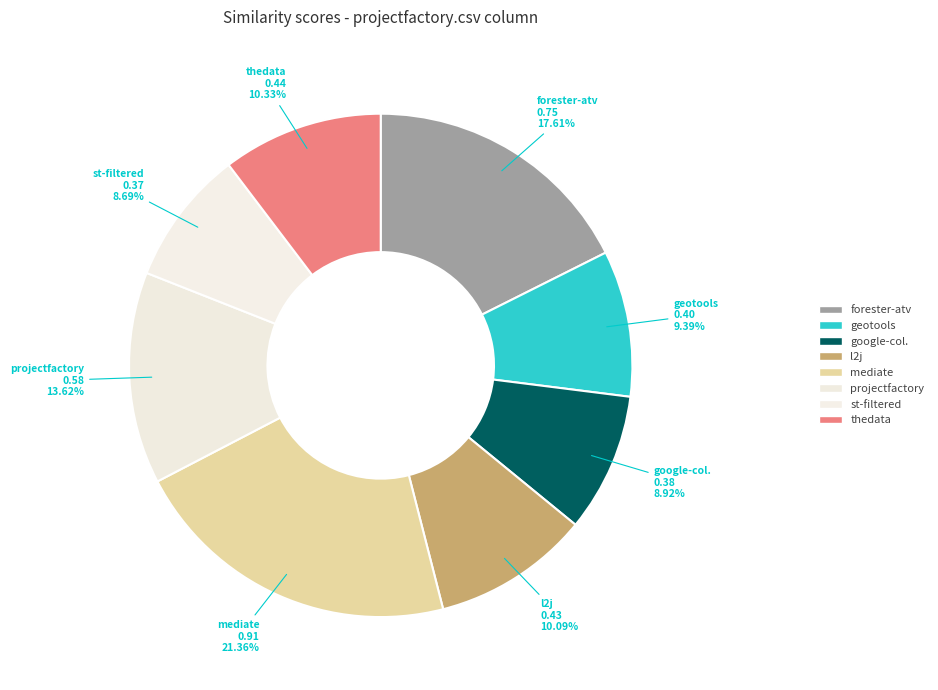

To the nearest percent, what is the difference between the largest and smallest slice percentages?

13%